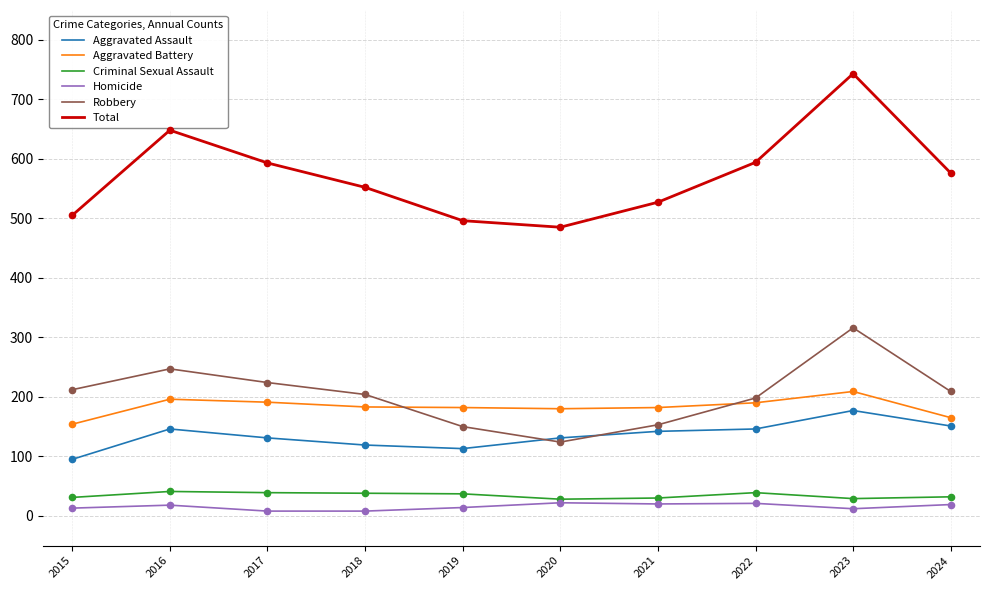

What is the total value across all series at 2021?

1054